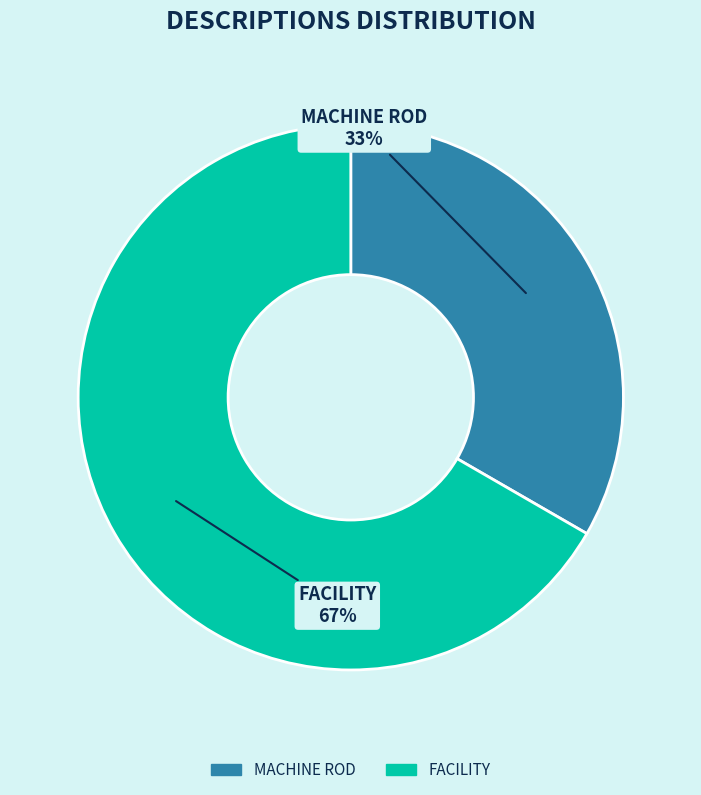

Is the sum of MACHINE ROD and FACILITY greater than half?

Yes